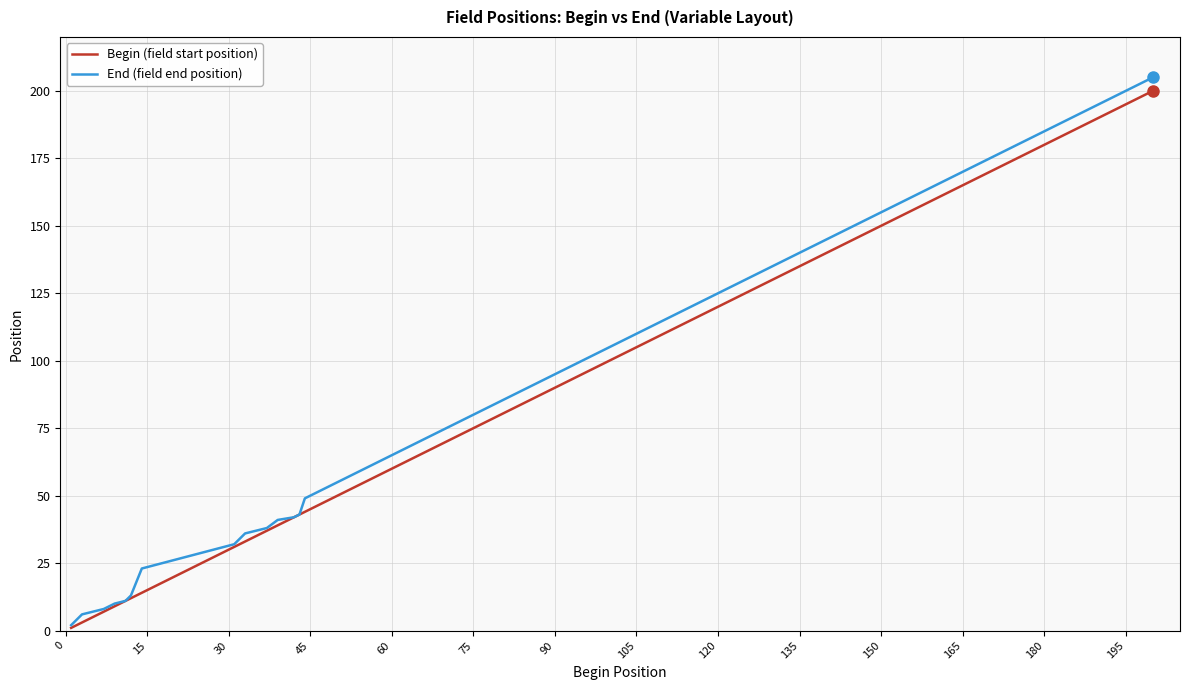

Is this an area chart (filled region under the line)?

No